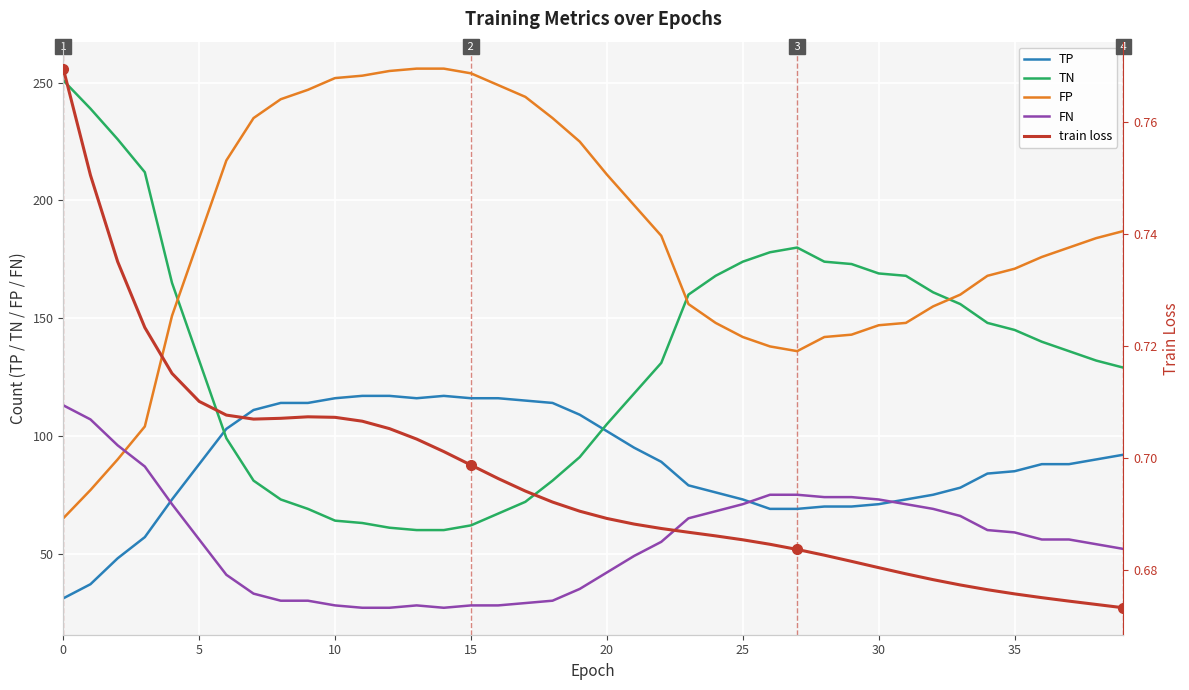

True or false: TN and FN intersect in this chart.

False